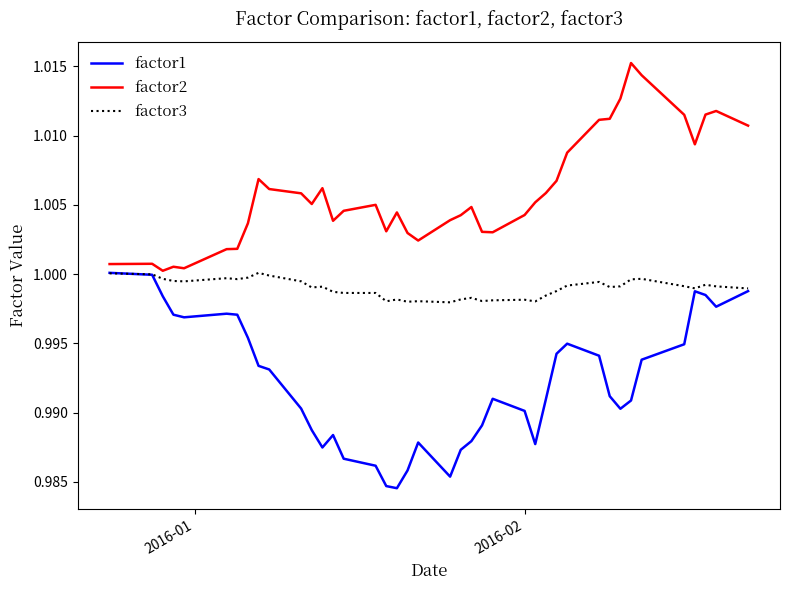

Which series has the largest total across all categories?

factor2